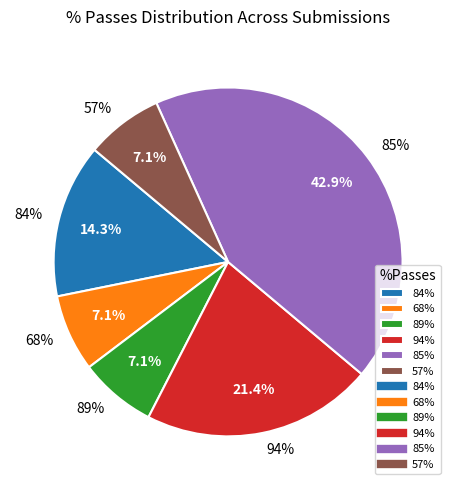

How many slices are in this pie chart?

6